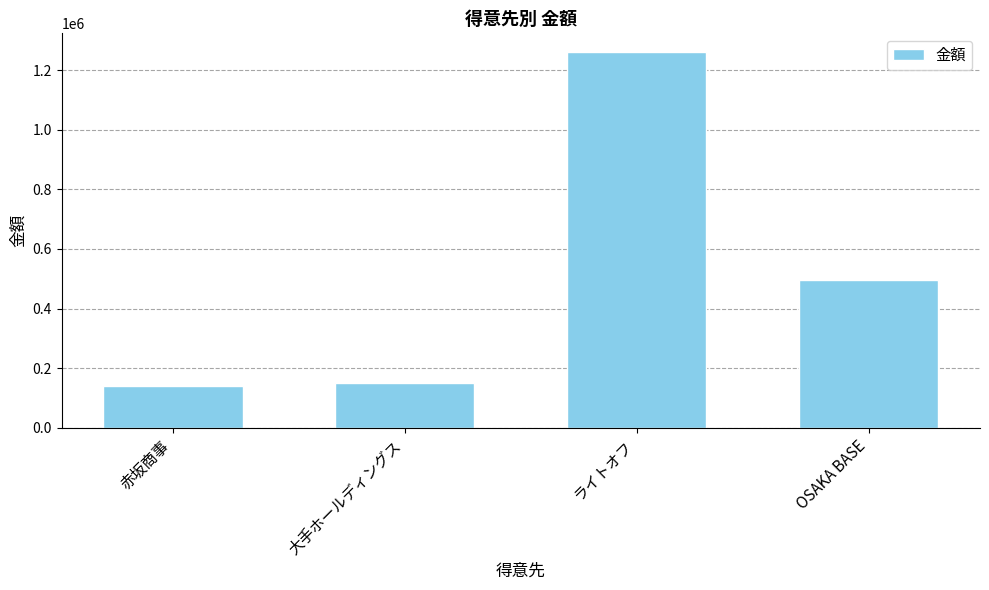

What position from the left is 赤坂商事?

1